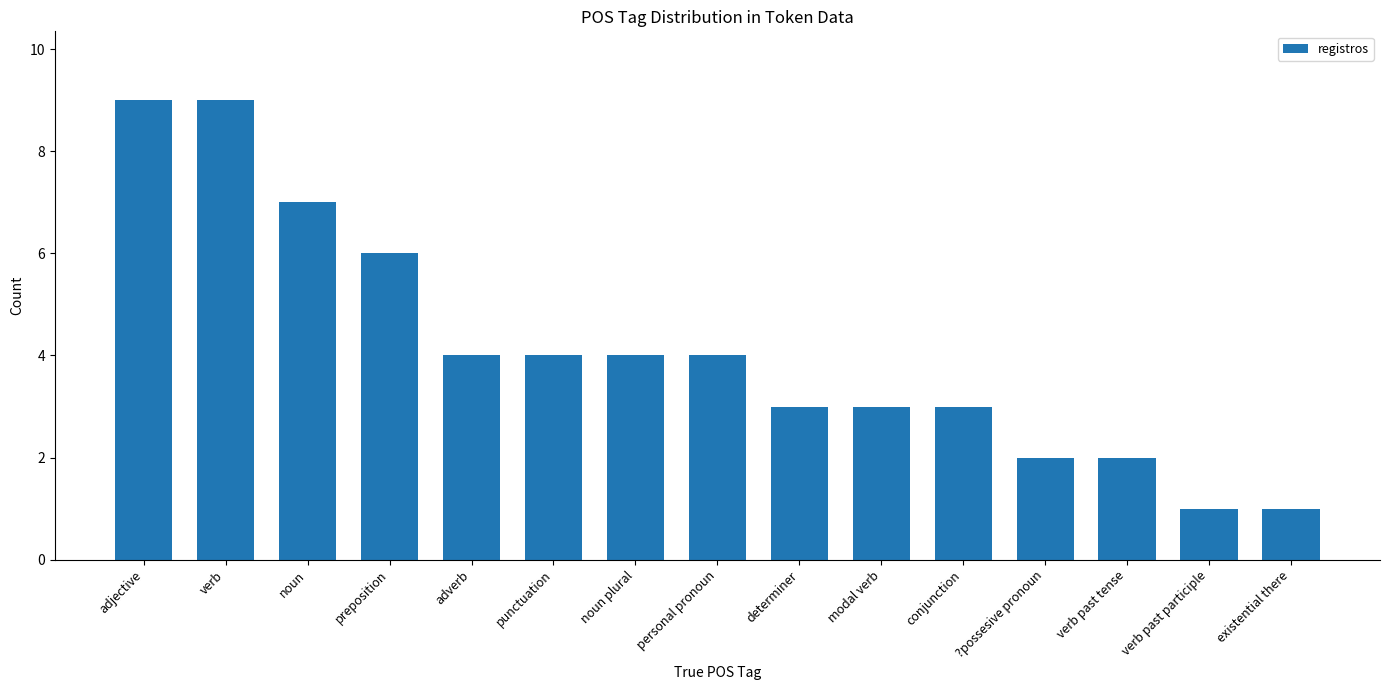

What is the change in value from punctuation to verb past participle?

-3